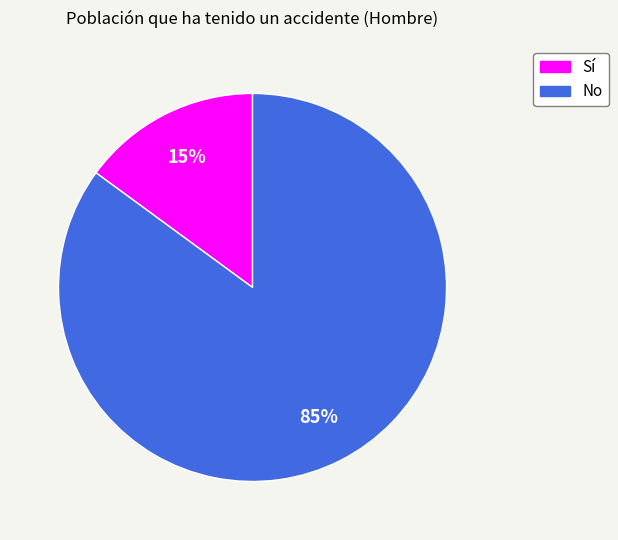

What is the smallest slice in the pie chart?

Sí